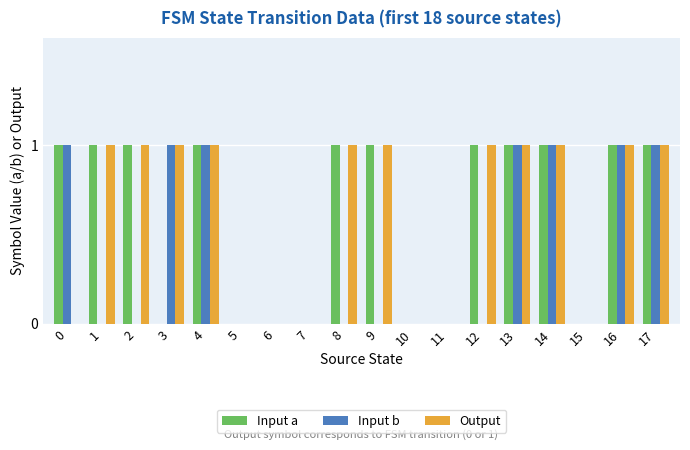

Reading left to right, list all the values displayed in this chart.

Input a: 0=1	1=1	2=1	3=0	4=1	5=0	6=0	7=0	8=1	9=1	10=0	11=0	12=1	13=1	14=1	15=0	16=1	17=1
Input b: 0=1	1=0	2=0	3=1	4=1	5=0	6=0	7=0	8=0	9=0	10=0	11=0	12=0	13=1	14=1	15=0	16=1	17=1
Output: 0=0	1=1	2=1	3=1	4=1	5=0	6=0	7=0	8=1	9=1	10=0	11=0	12=1	13=1	14=1	15=0	16=1	17=1